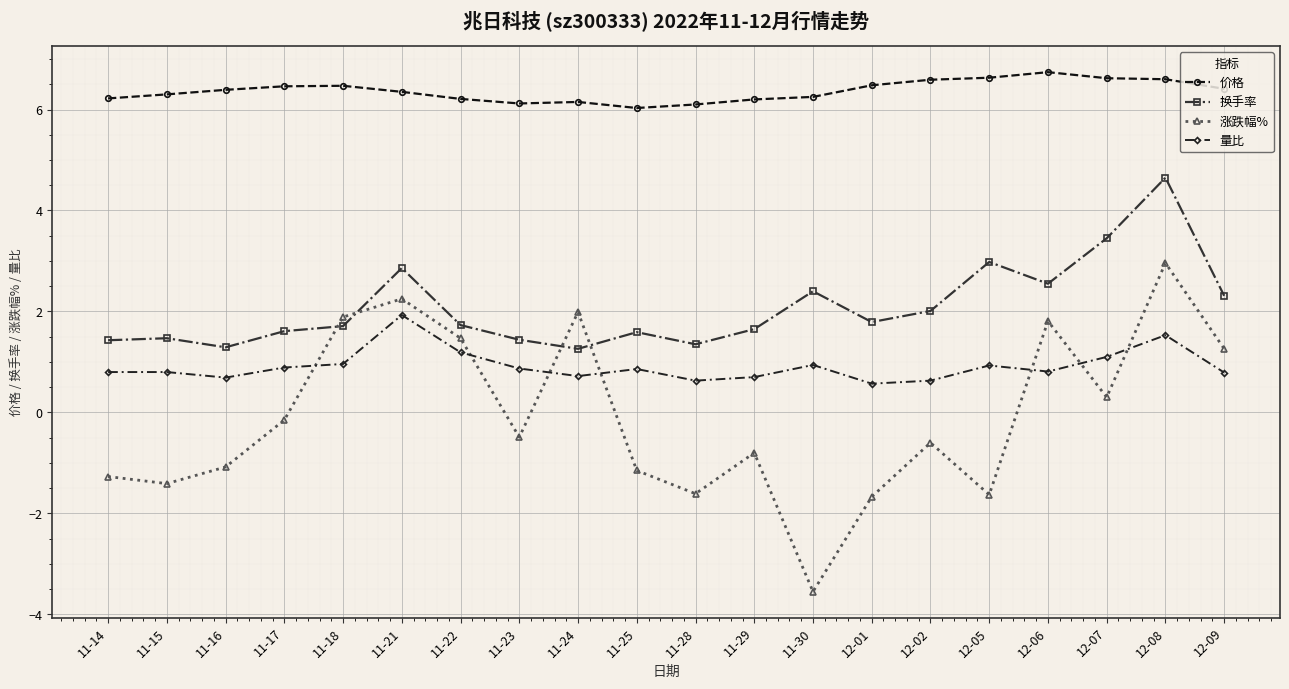

How many interior local peaks does the 涨跌幅% series have?

6